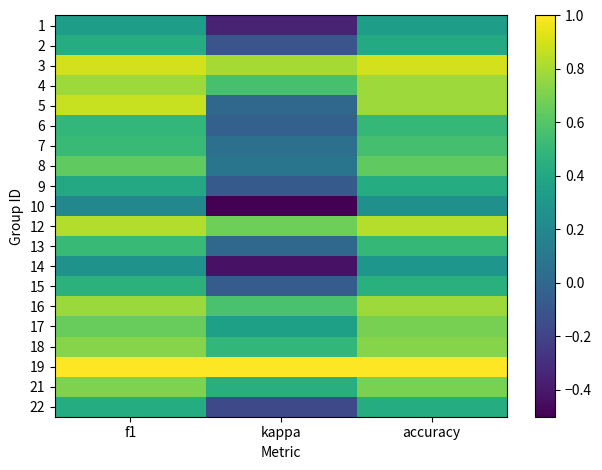

Reading right to left, extract all data points from this chart.

1: accuracy=0.3	kappa=-0.3	f1=0.3
2: accuracy=0.4	kappa=-0.1	f1=0.4
3: accuracy=0.9	kappa=0.8	f1=0.9
4: accuracy=0.8	kappa=0.6	f1=0.8
5: accuracy=0.8	kappa=0.0	f1=0.9
6: accuracy=0.5	kappa=-0.0	f1=0.5
7: accuracy=0.6	kappa=0.1	f1=0.5
8: accuracy=0.6	kappa=0.1	f1=0.6
9: accuracy=0.4	kappa=-0.1	f1=0.4
10: accuracy=0.2	kappa=-0.5	f1=0.2
12: accuracy=0.8	kappa=0.7	f1=0.8
13: accuracy=0.5	kappa=0.0	f1=0.5
14: accuracy=0.3	kappa=-0.4	f1=0.3
15: accuracy=0.5	kappa=-0.1	f1=0.5
16: accuracy=0.8	kappa=0.6	f1=0.8
17: accuracy=0.7	kappa=0.3	f1=0.6
18: accuracy=0.7	kappa=0.5	f1=0.7
19: accuracy=1.0	kappa=1.0	f1=1.0
21: accuracy=0.7	kappa=0.4	f1=0.7
22: accuracy=0.4	kappa=-0.2	f1=0.4